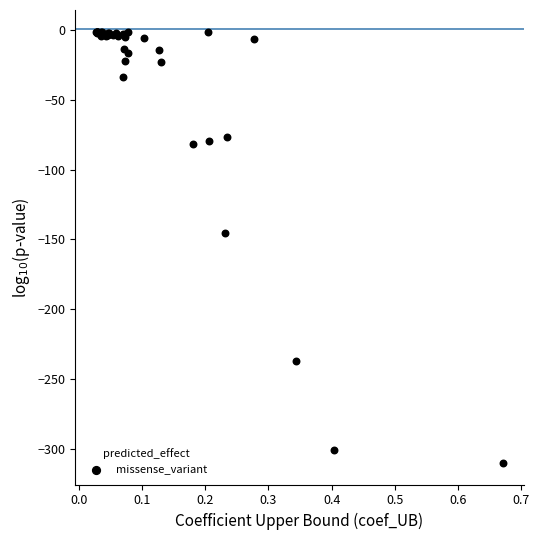

What Y value in the scatter plot is closest to -155?

-145.0